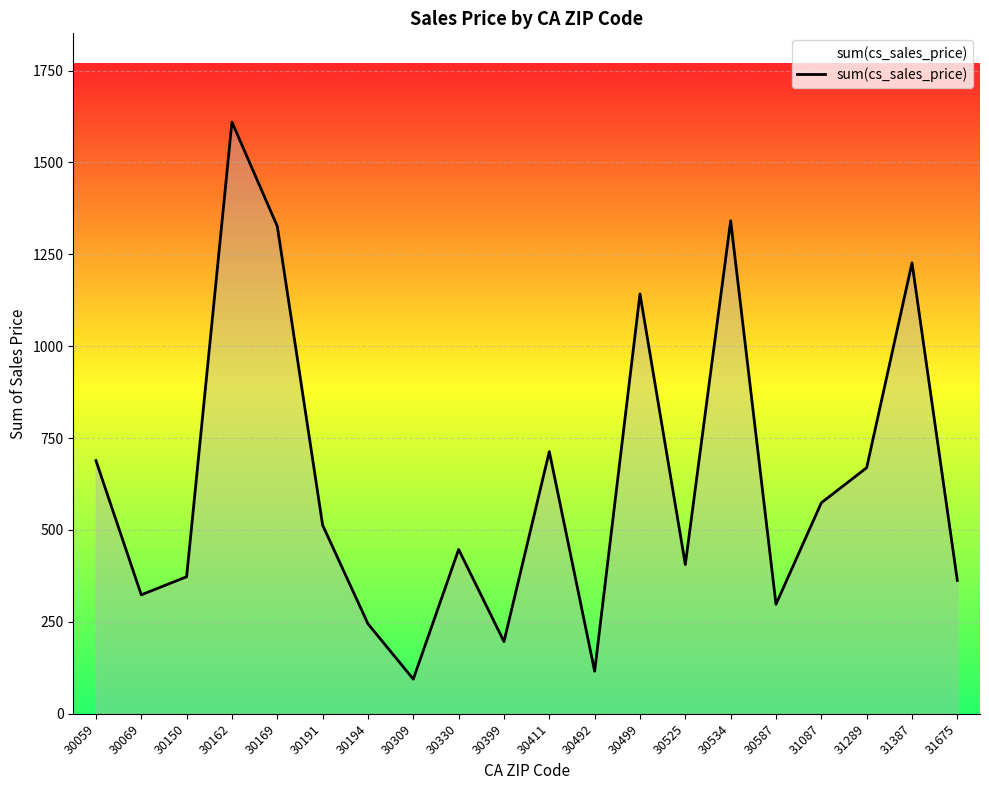

How many interior local valleys (lower than both neighbors) does the data have?

6